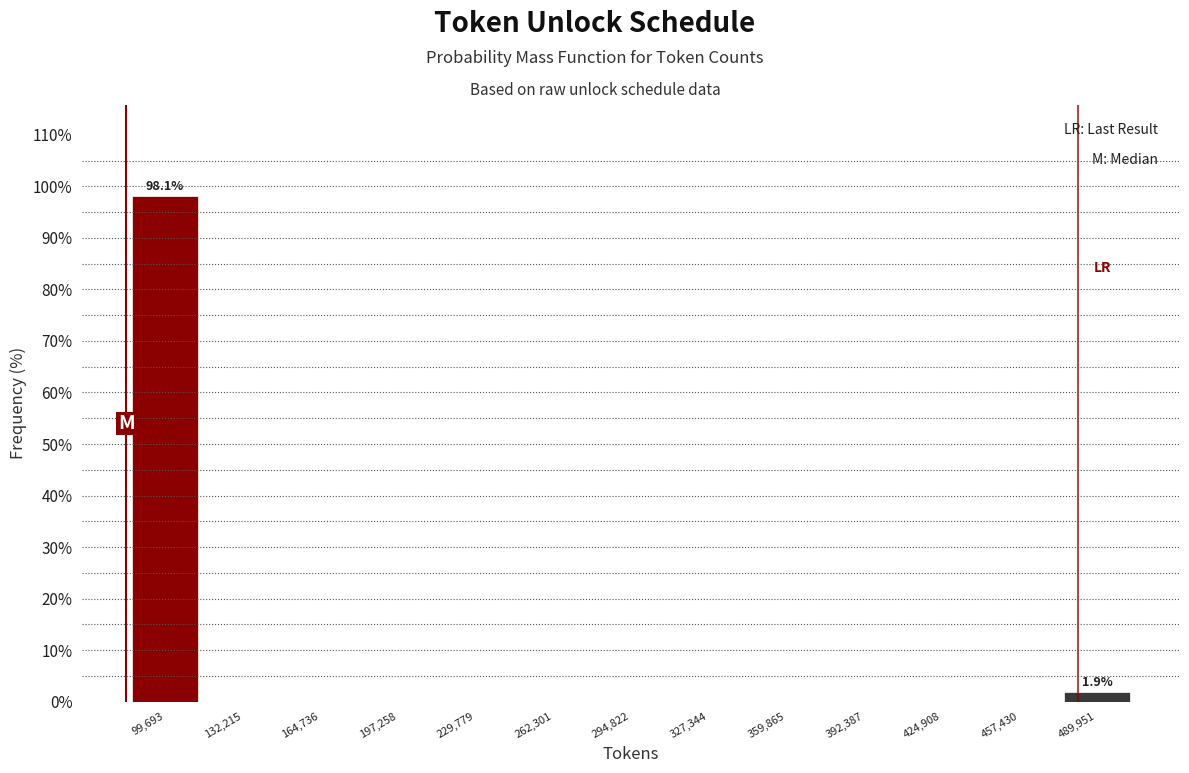

Which range on the x-axis has the tallest bar?

85000 to 115000